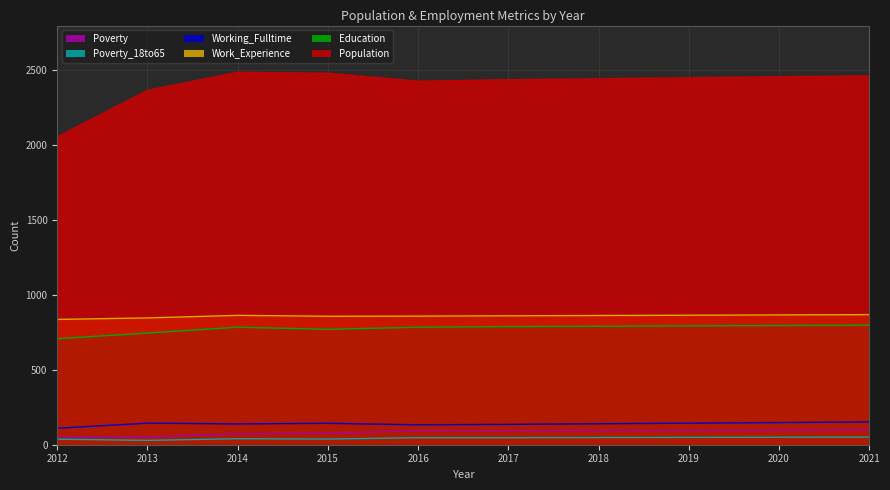

True or false: Working_Fulltime has a value of 103 at 2020.

False